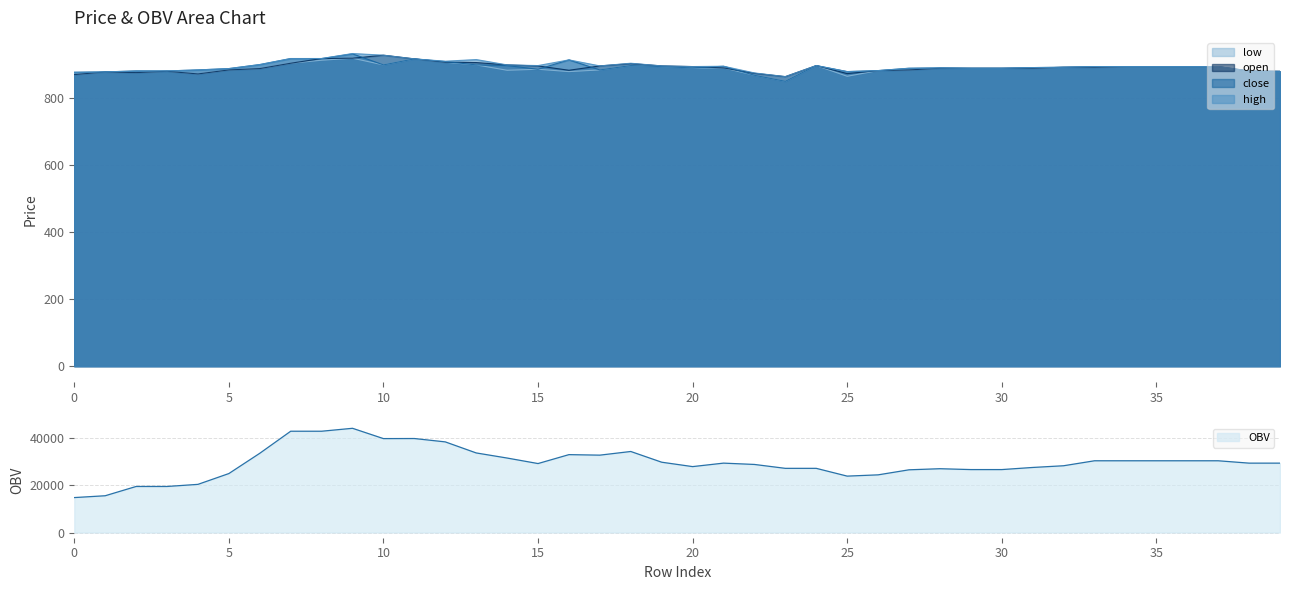

True or false: low and open cross at least once.

False